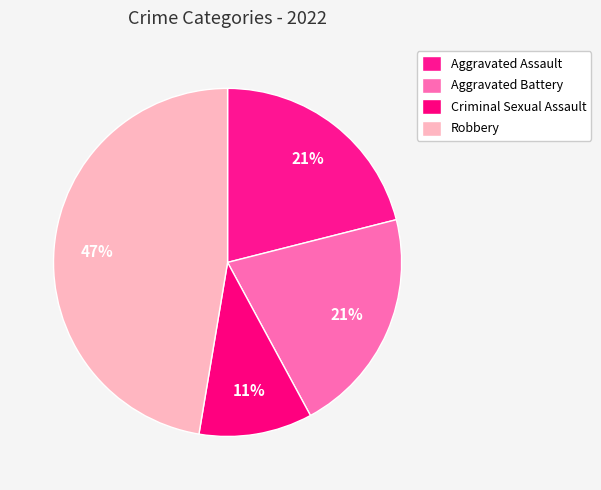

How many segments does this pie chart have?

4